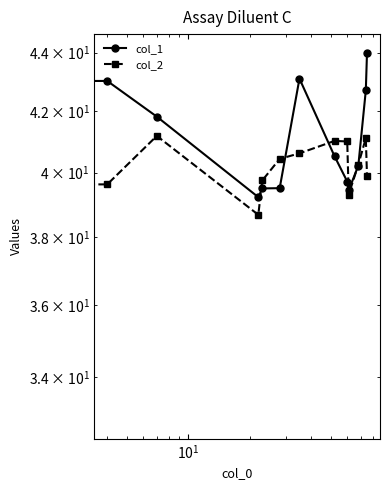

What is the sum of all col_2 values?

522.8